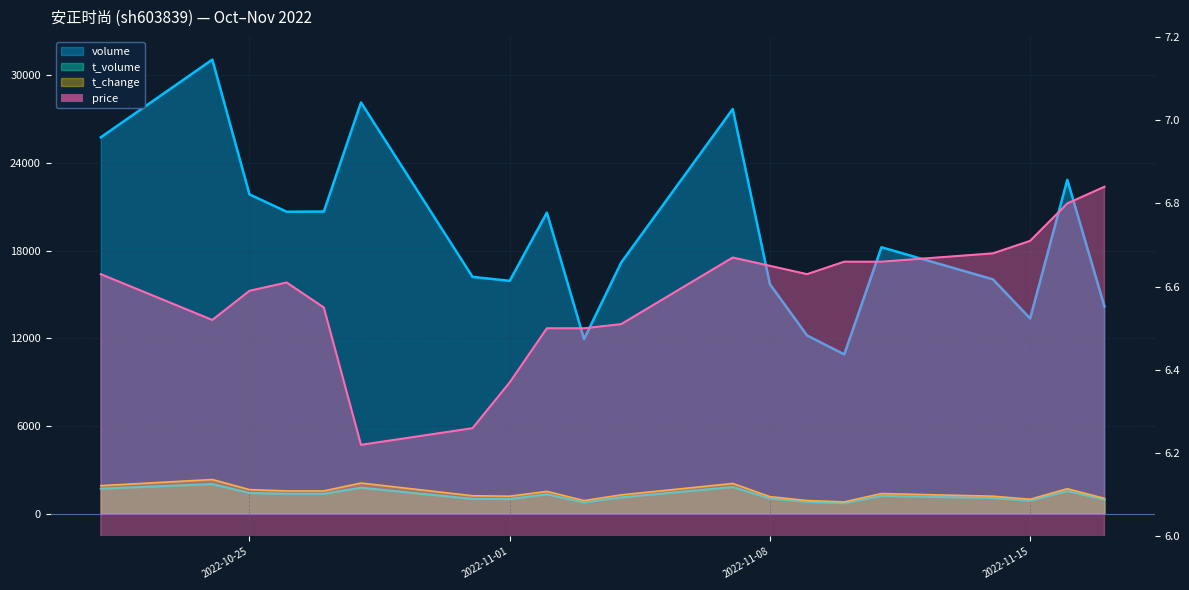

True or false: volume and price cross at least once.

False